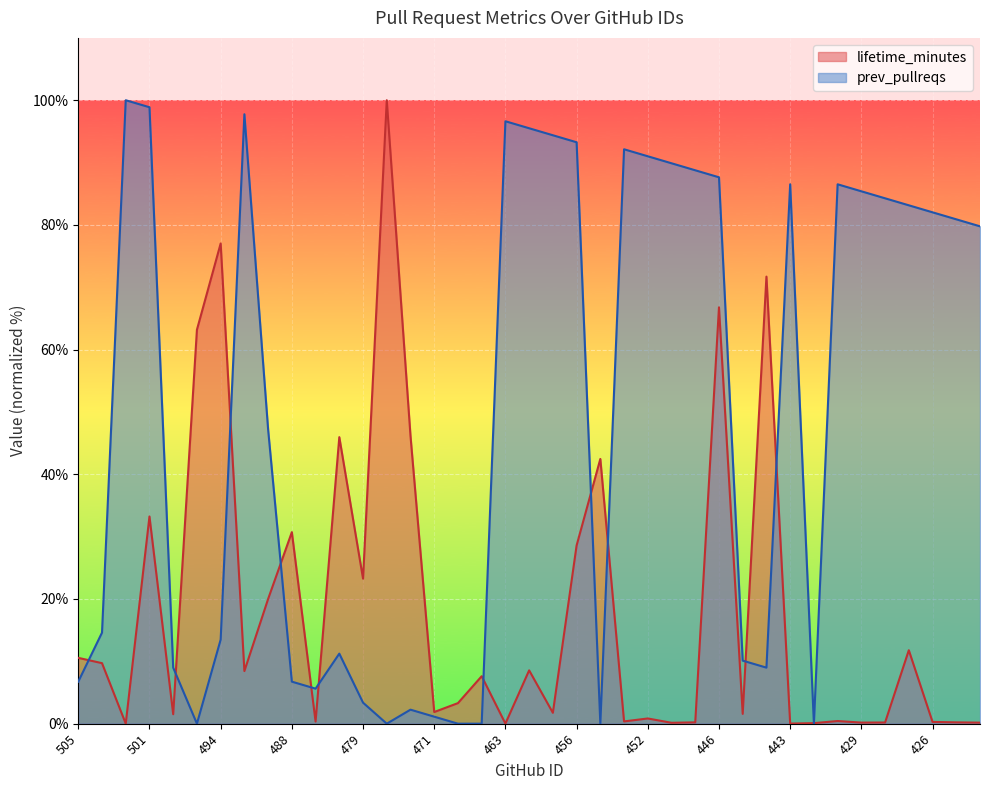

What is the highest value of the prev_pullreqs series?

100.0